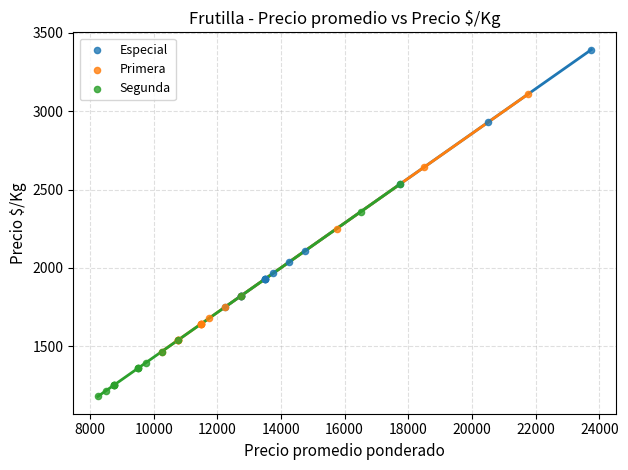

Which series contains the highest Y value?

Especial